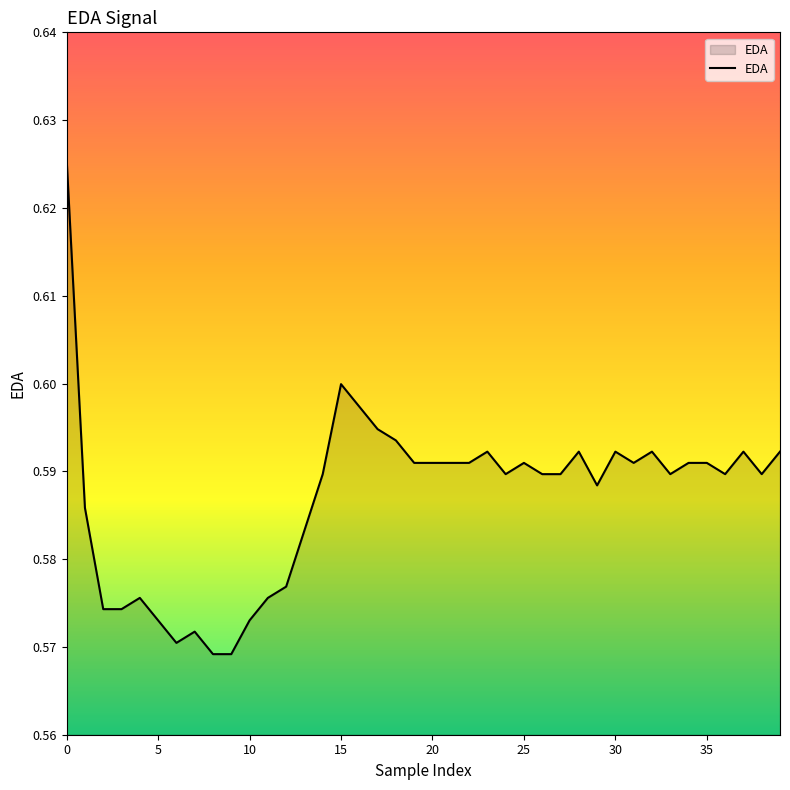

Is this an area chart (filled region under the line)?

Yes